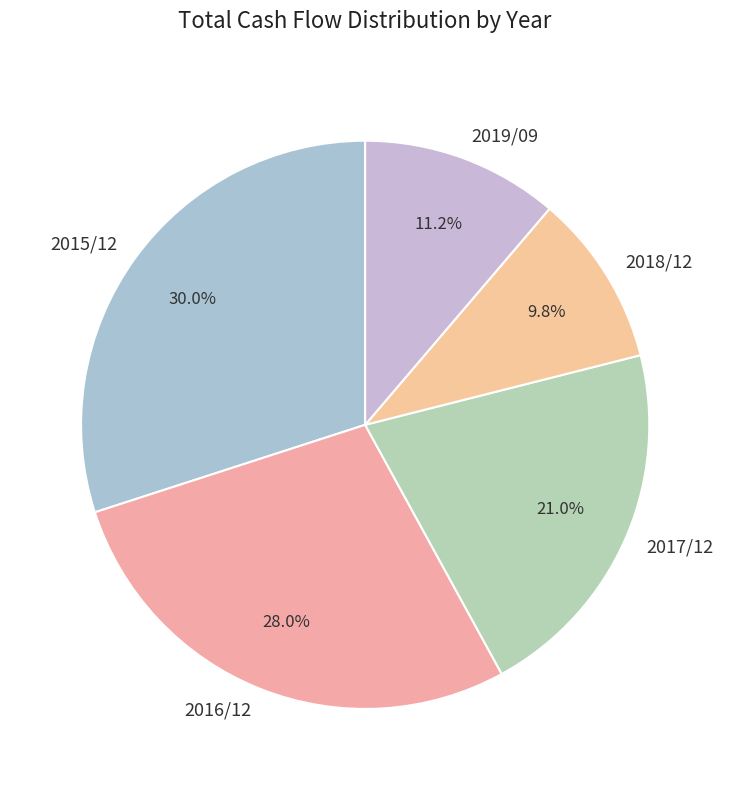

What is the smallest slice in the pie chart?

2018/12